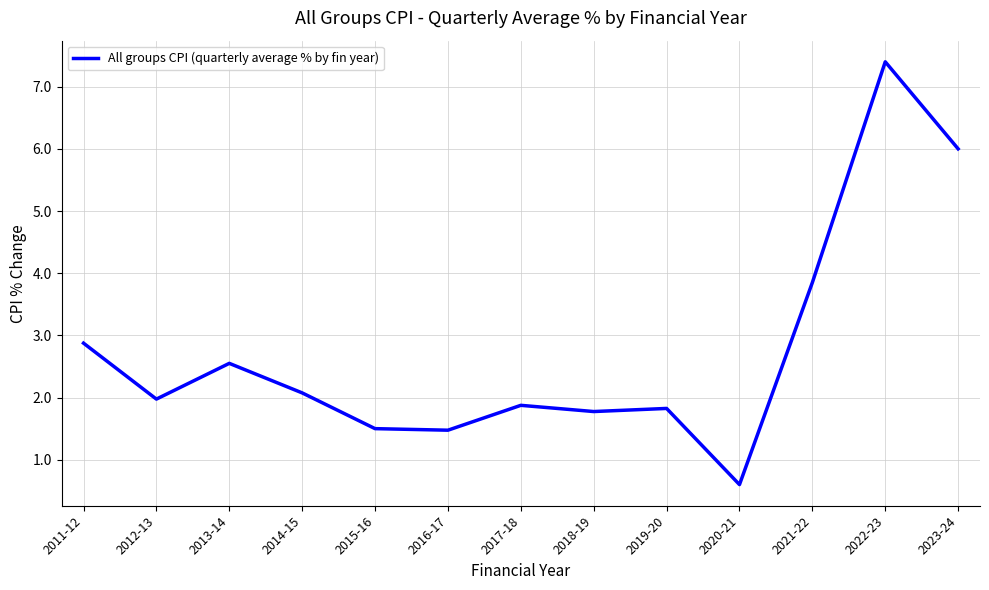

What is the ratio of the value at 2011-12 to the value at 2018-19?

1.6